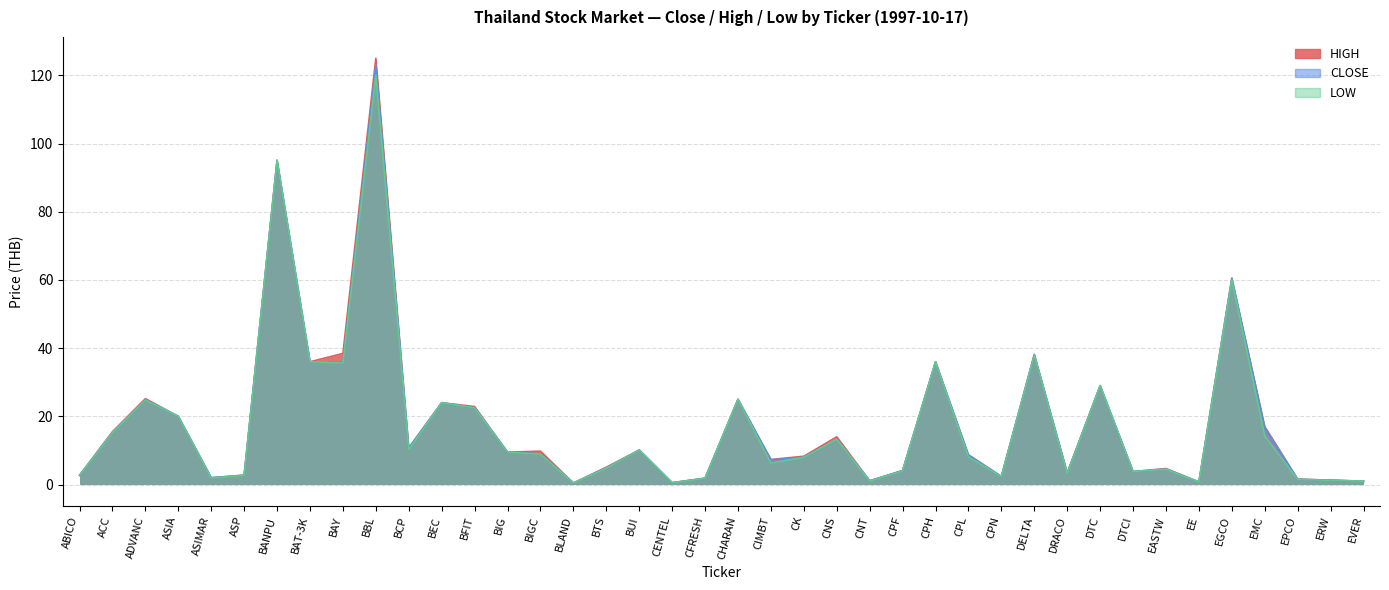

True or false: LOW and HIGH cross at least once.

False